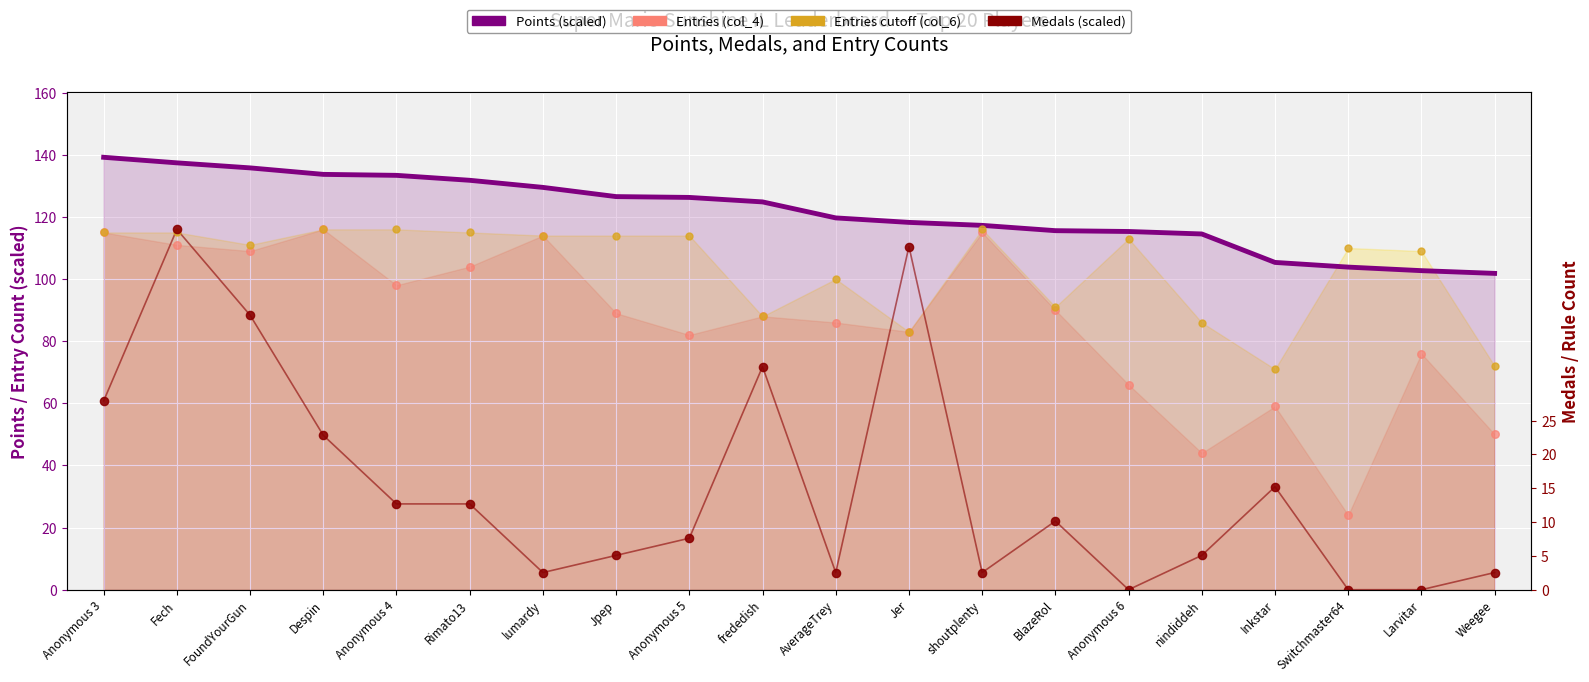

Which series has the largest Y range (max minus min)?

Medals (scaled)